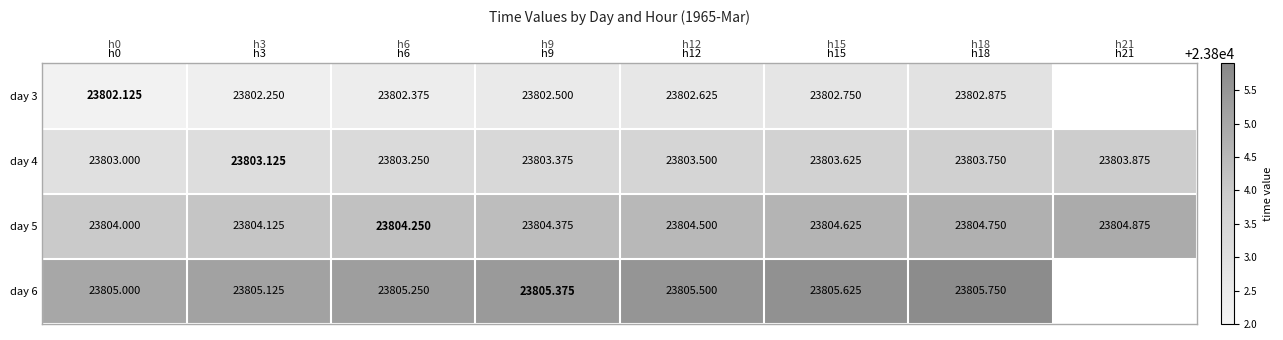

What is the average value of the day 4 series?

23803.4